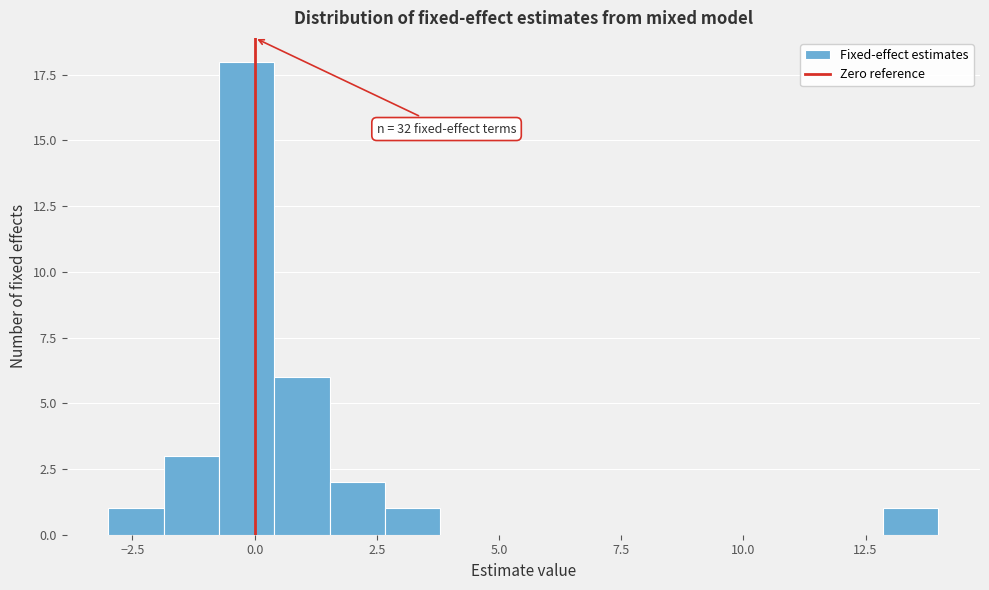

Around what value on the x-axis is the tallest bar? Give the approximate position of its centre, as read against the axis.

0.0